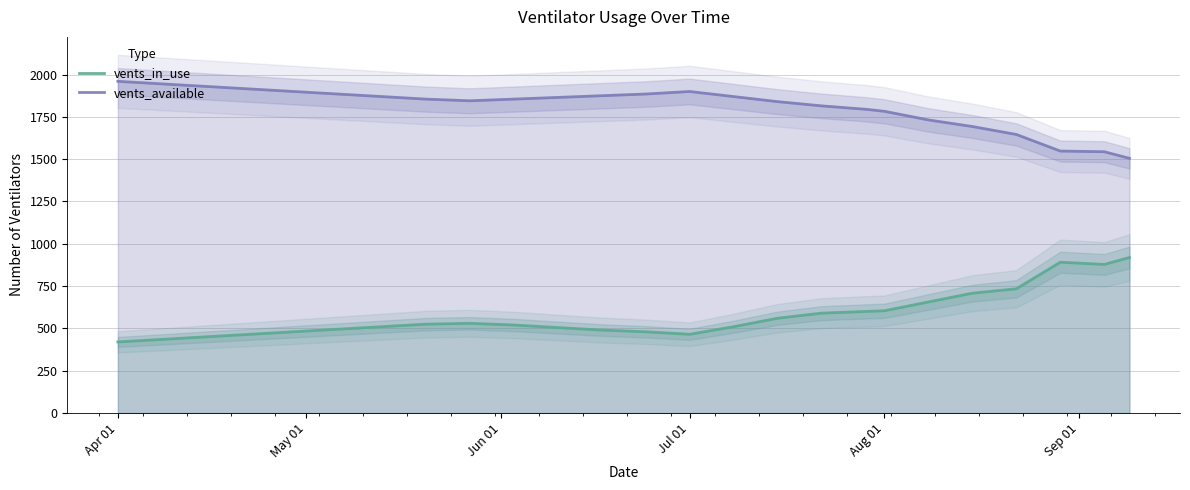

Rank the series by their average value, from lowest to highest.

vents_in_use, vents_available